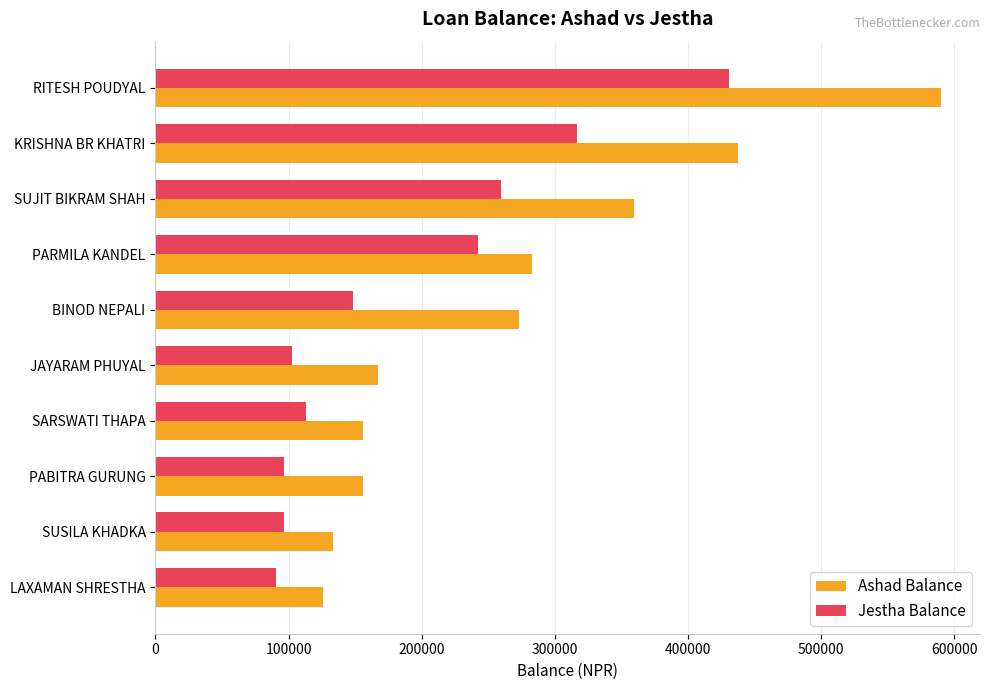

What is the maximum value for Jestha Balance?

430511